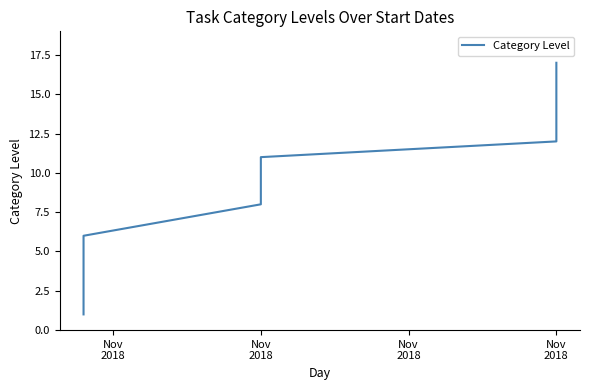

At which label does the data first exceed 11?

Nov 2018